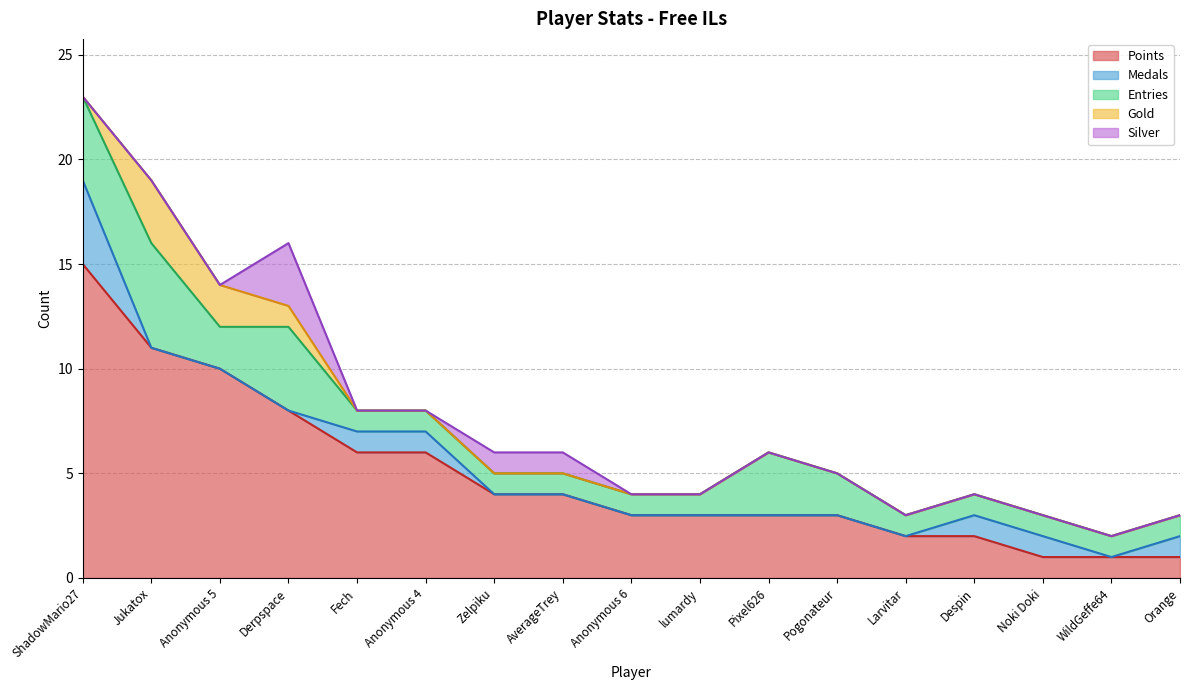

Count the Silver values in the range 0 to 1.

16